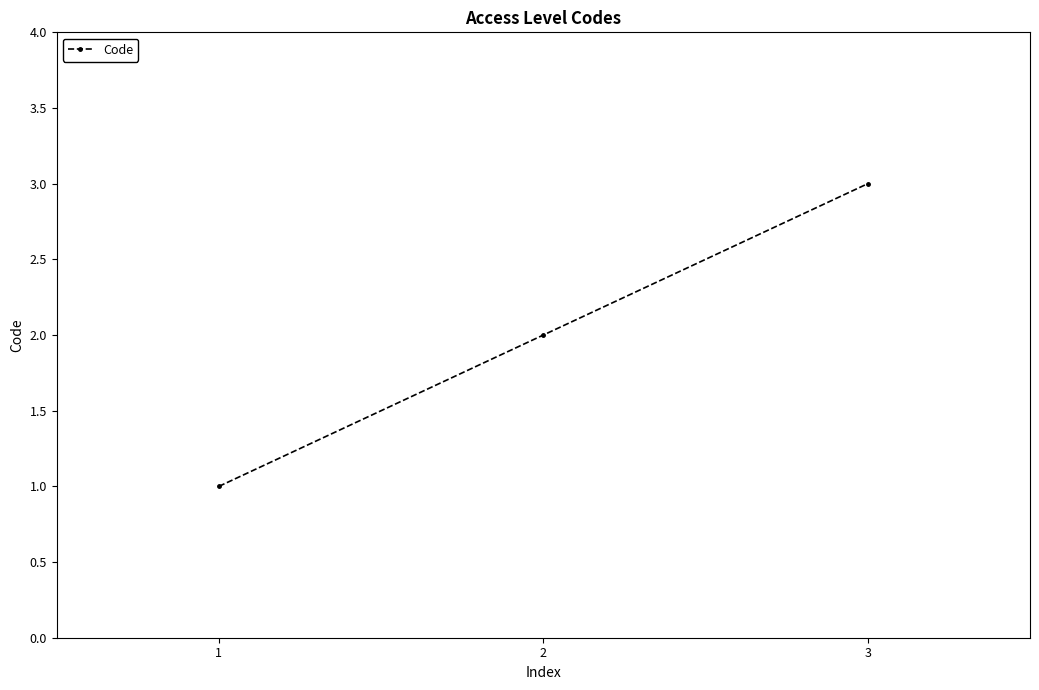

List the labels in order of value, largest first.

3, 2, 1